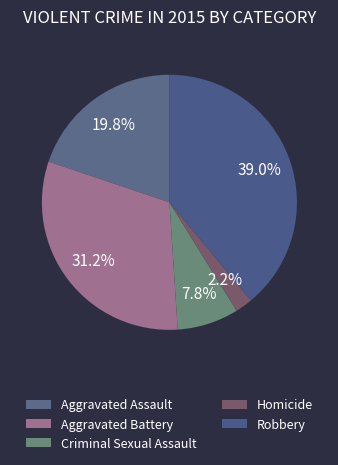

Approximately how many times larger is the value at Robbery compared to Homicide?

17.6